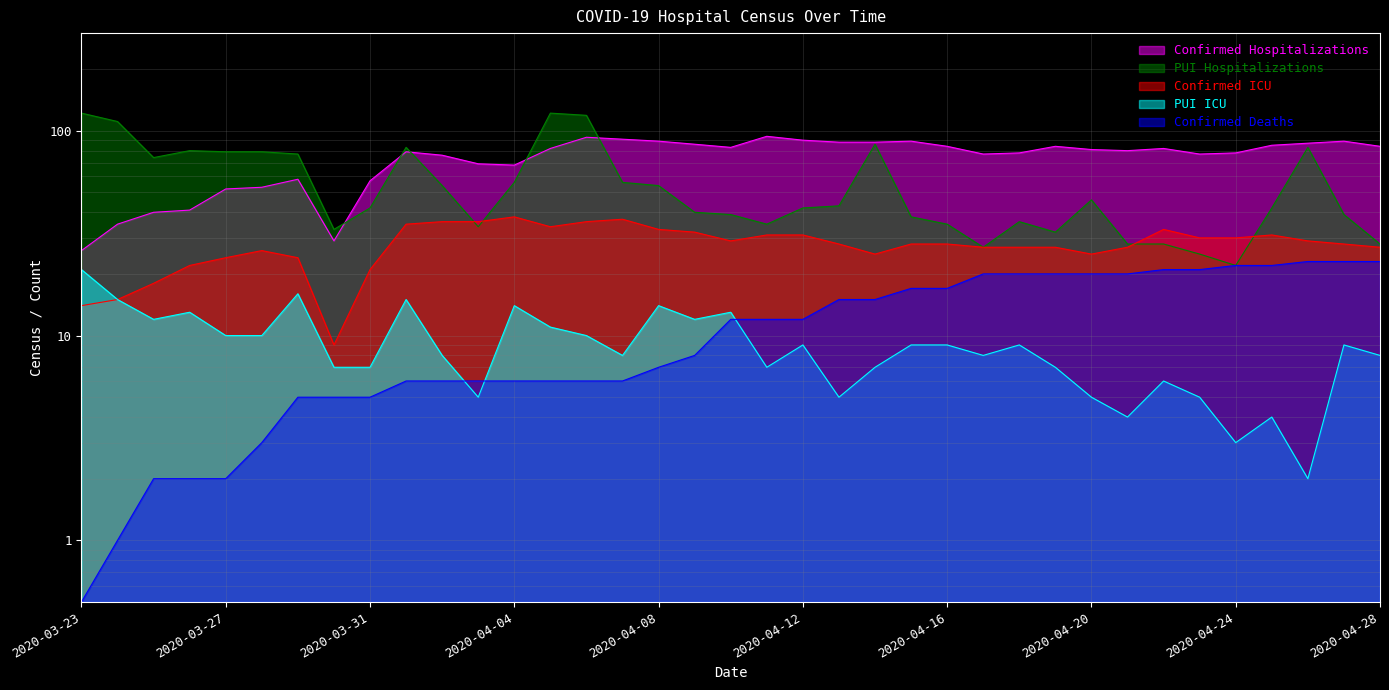

Rank the series at 2020-04-06 from highest to lowest value.

PUI Hospitalizations, Confirmed Hospitalizations, Confirmed ICU, PUI ICU, Confirmed Deaths